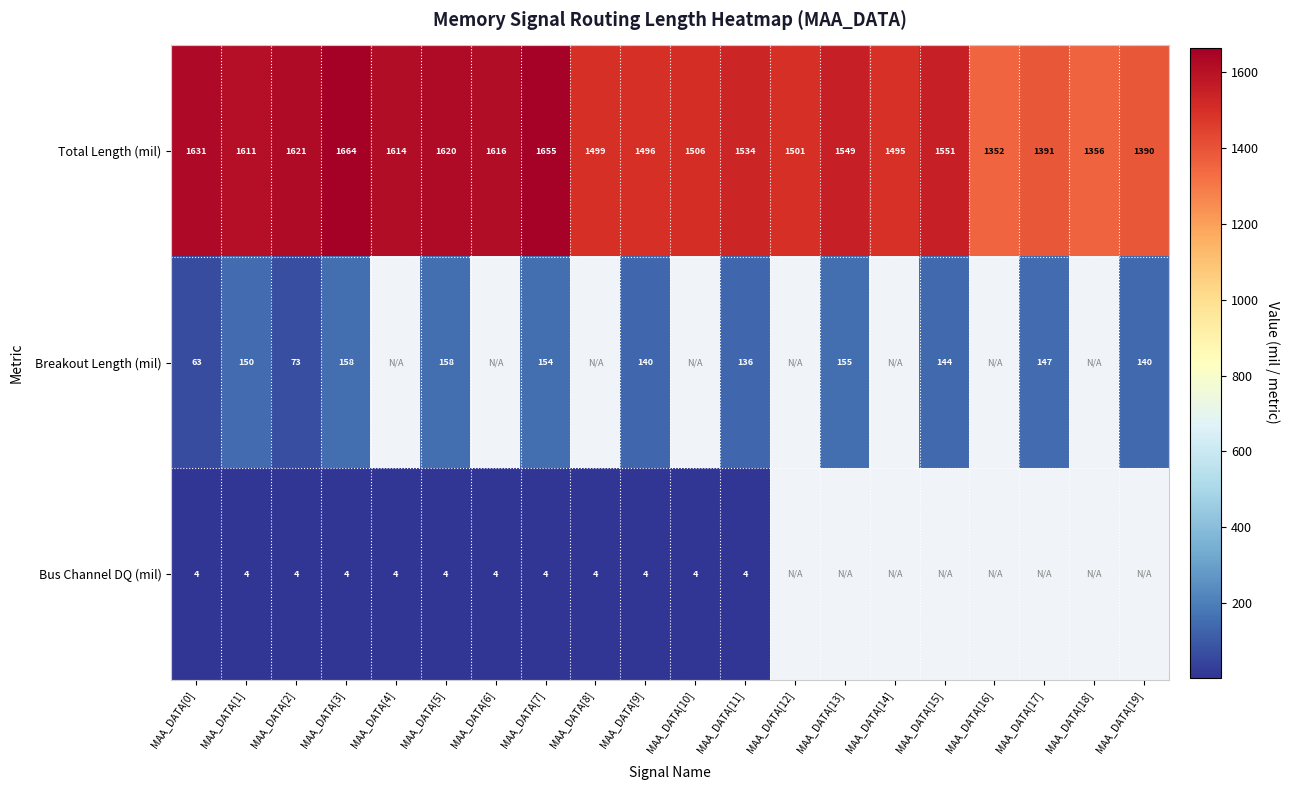

Rank the series at MAA_DATA[1] from lowest to highest value.

Bus Channel DQ (mil), Breakout Length (mil), Total Length (mil)